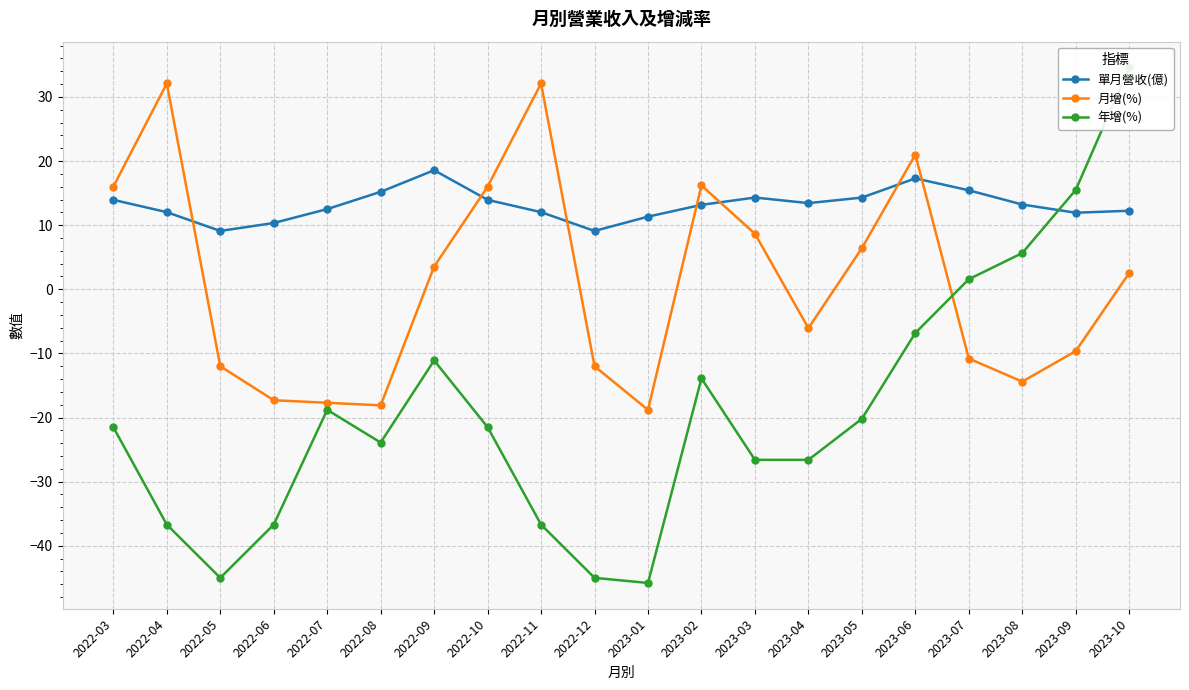

True or false: 單月營收(億) and 月增(%) intersect in this chart.

True